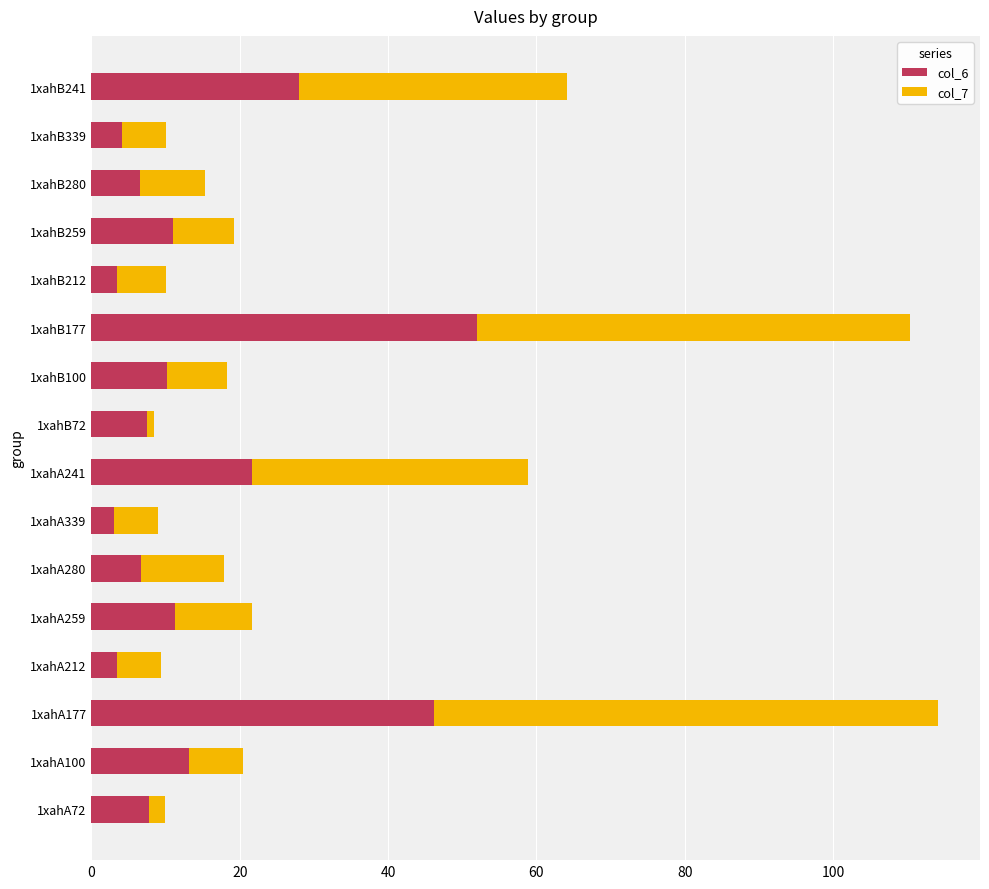

What is the difference between the maximum and minimum values in the col_6 series?

48.9